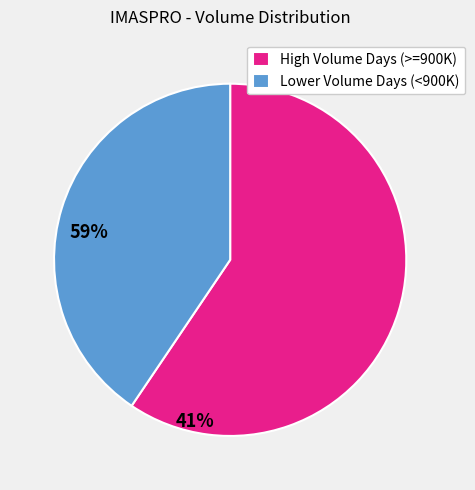

Does Lower Volume Days (<900K) account for over 50% of the chart?

No